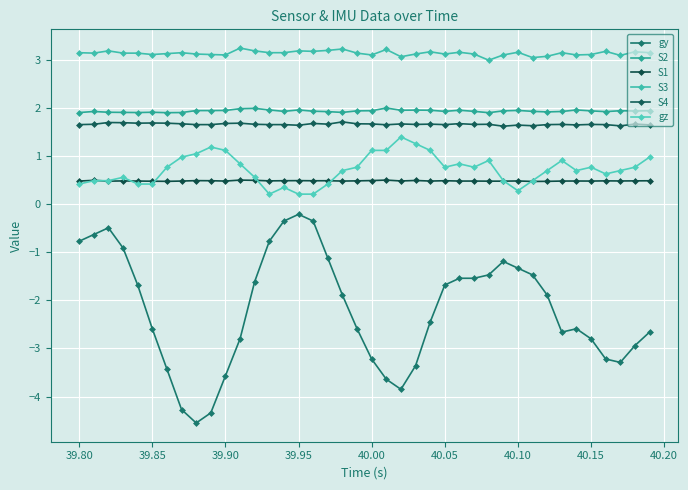

How many lines are shown in the chart?

6